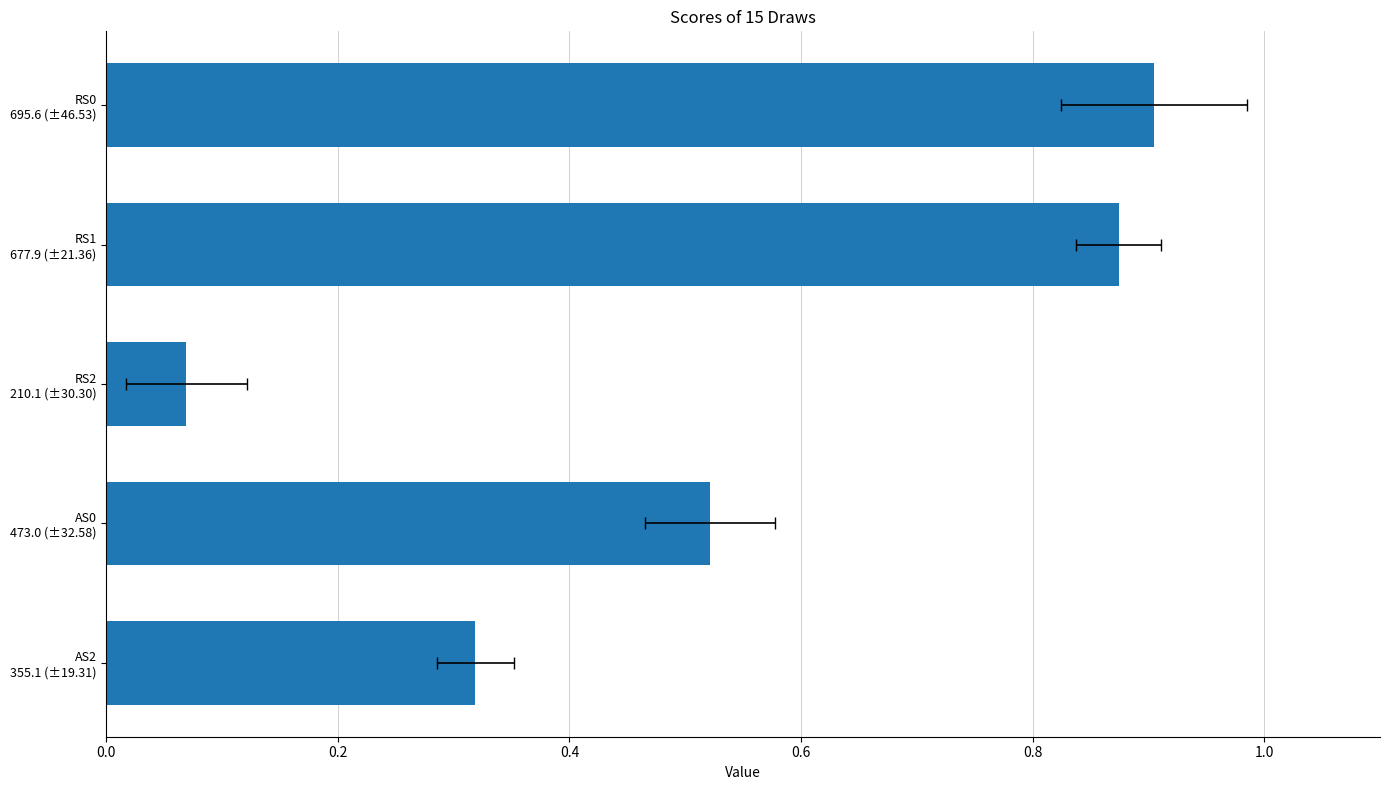

What is the smallest value displayed?

0.1